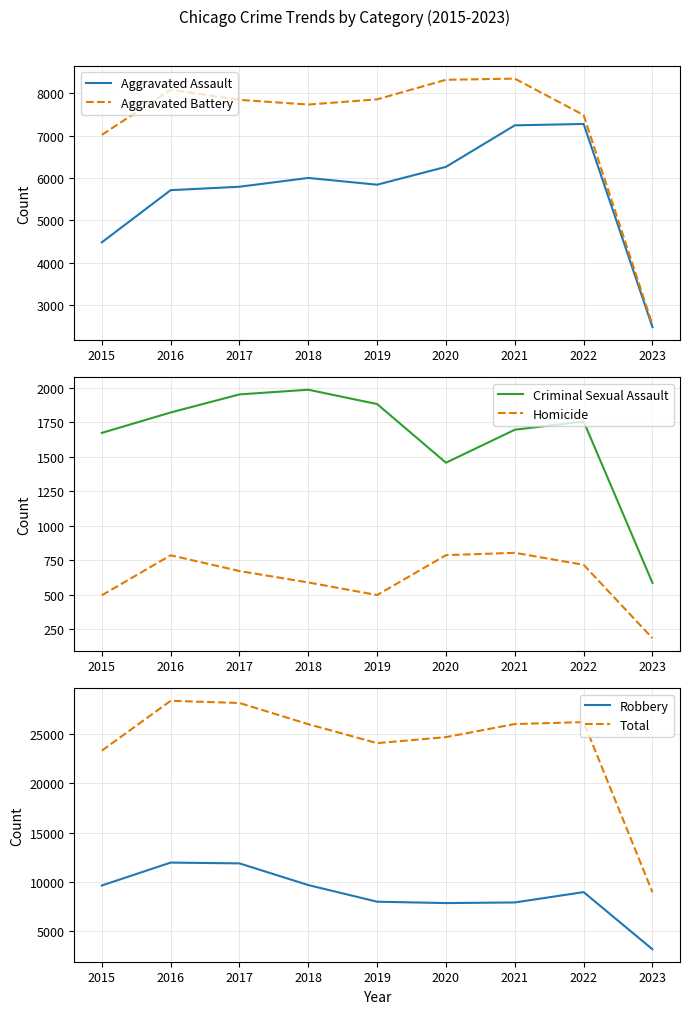

True or false: Aggravated Assault and Robbery cross at least once.

False